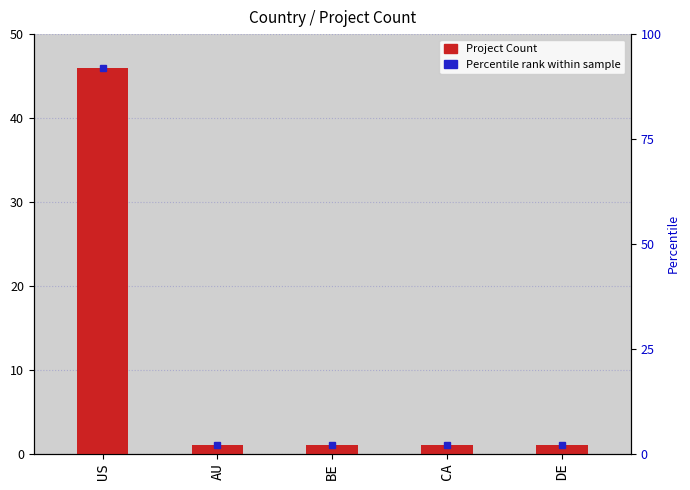

Does the chart contain any negative values?

No